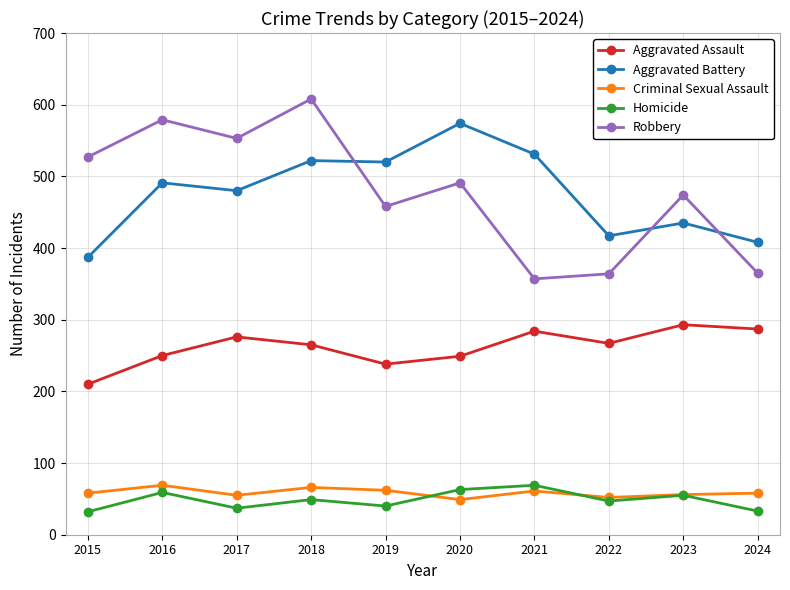

At which category does Robbery reach its first local peak?

2016